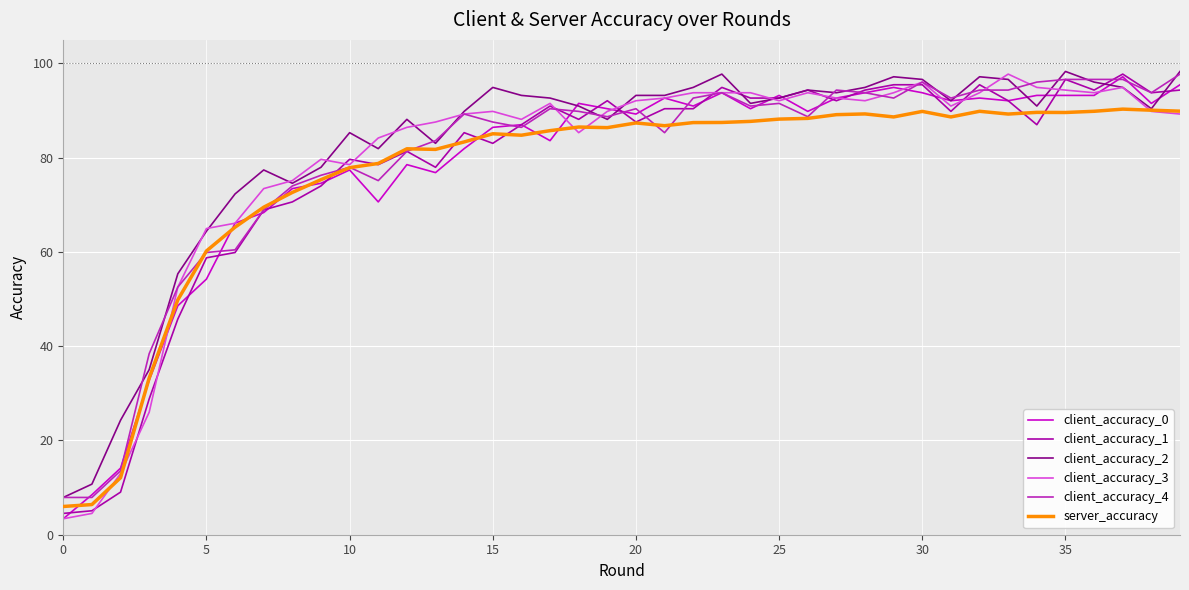

What is the maximum value for server_accuracy?

90.3